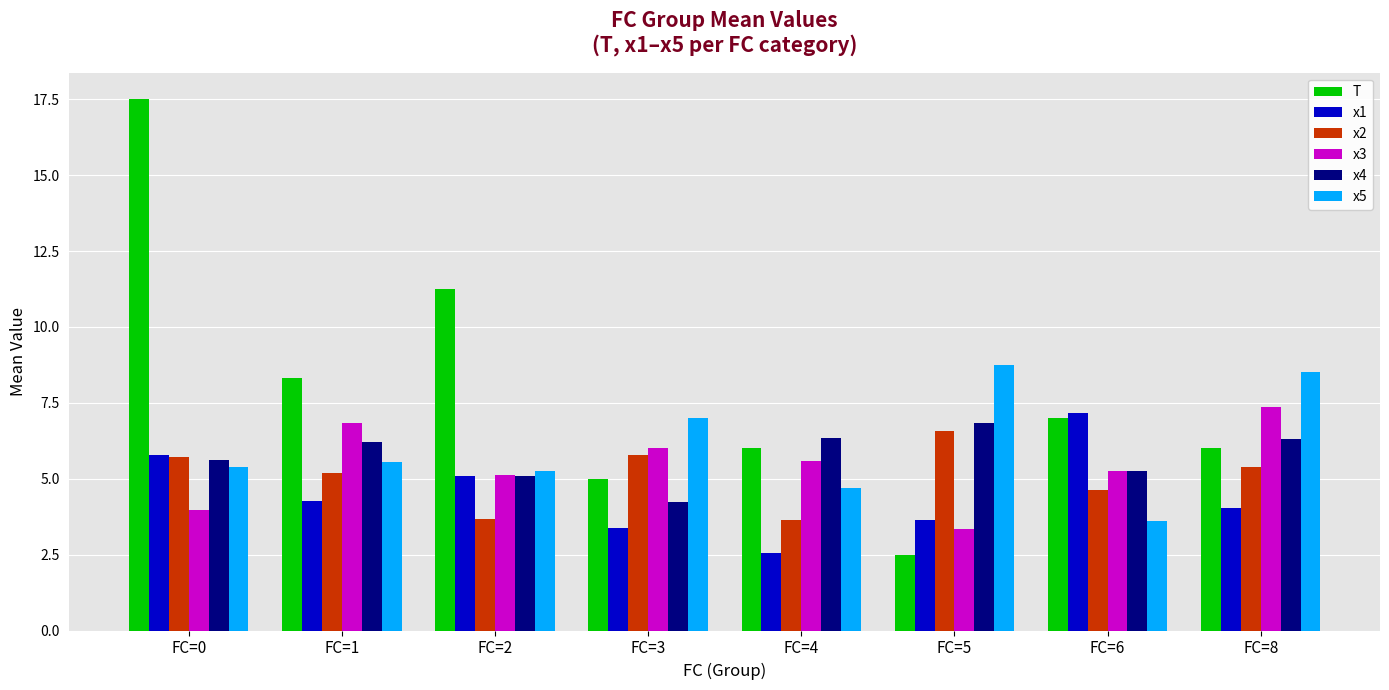

What is the difference between the highest and lowest values at FC=5?

6.3